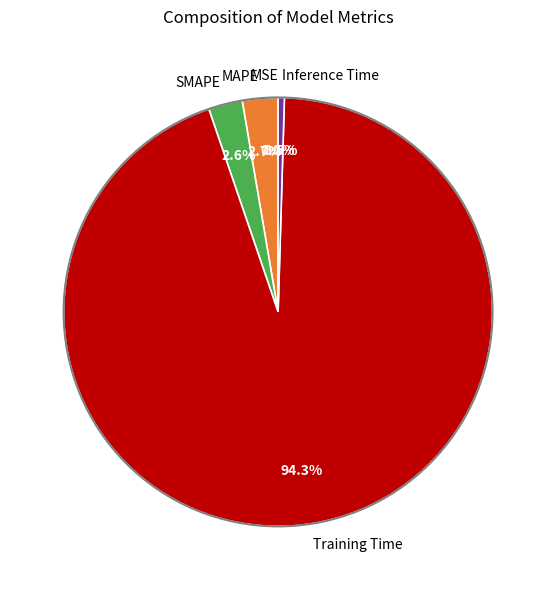

To the nearest percent, what is the difference between the Training Time and SMAPE slice percentages?

92%